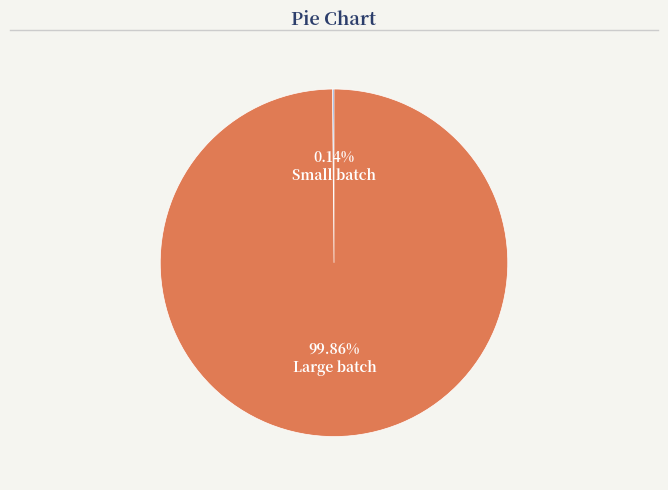

Which category has the biggest portion of the pie?

Large batch